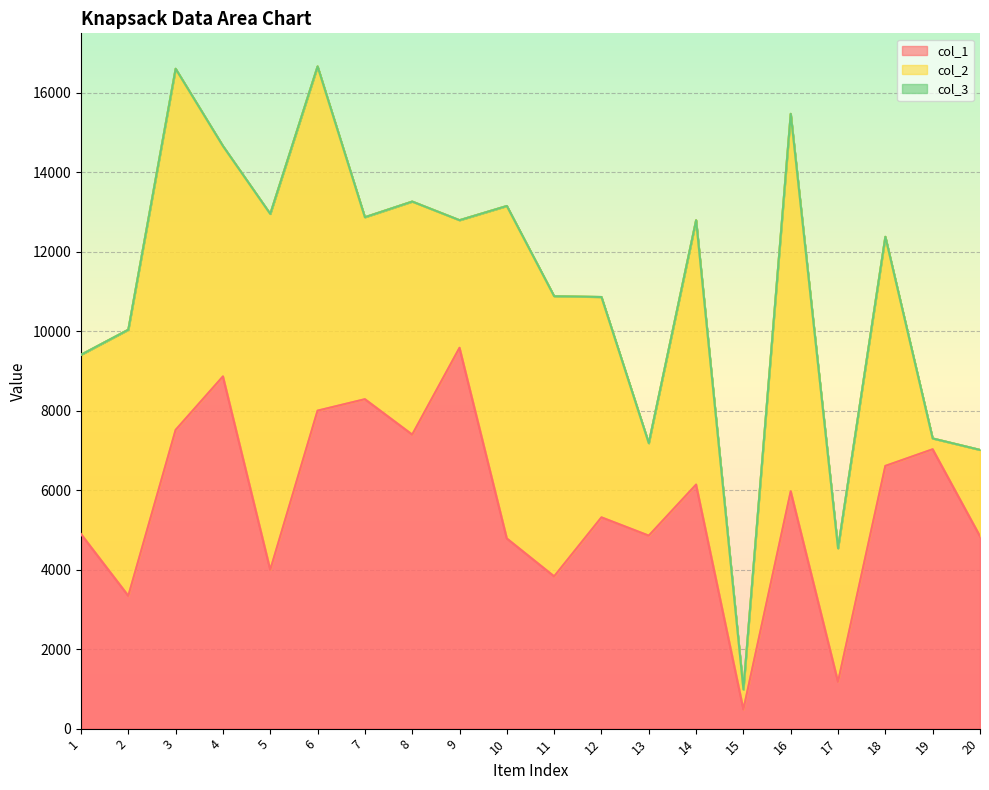

How many intersections are there between col_2 and col_1?

8